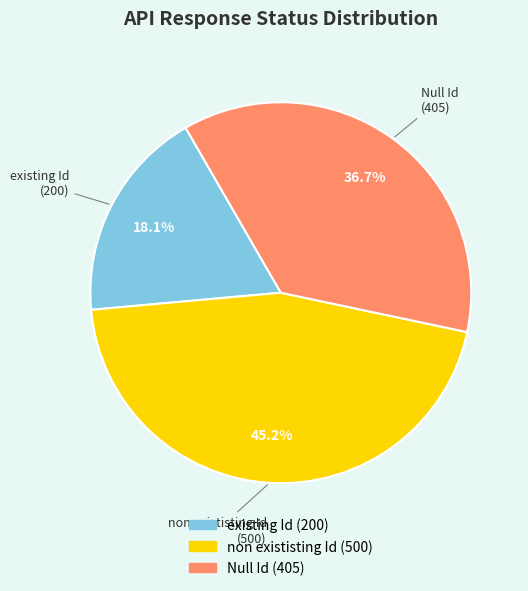

Rank the categories by value from highest to lowest.

non exististing Id, Null Id, existing Id